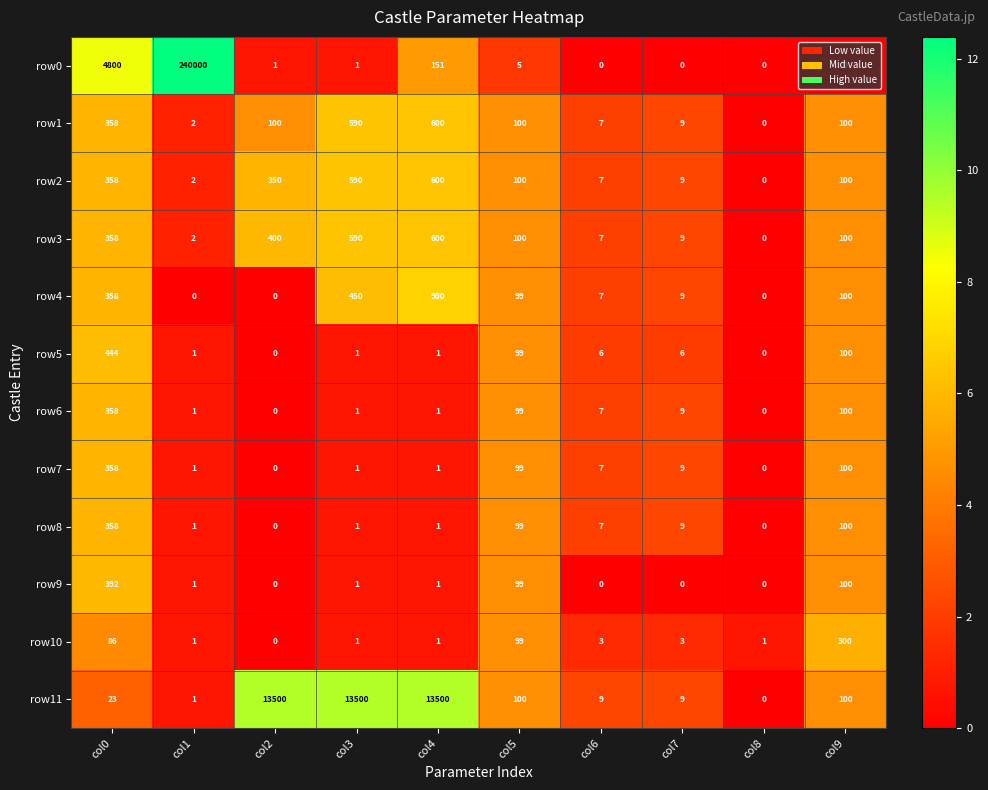

At which category does the chart reach its peak across all series?

col1